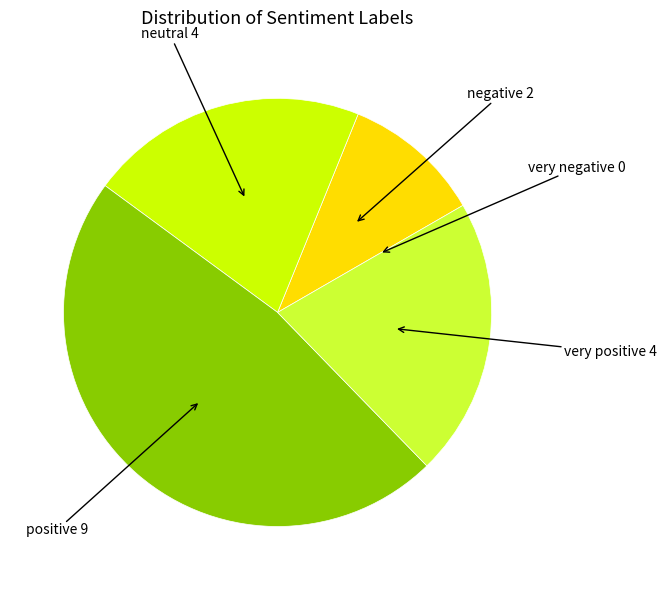

Is neutral the majority of the pie?

No